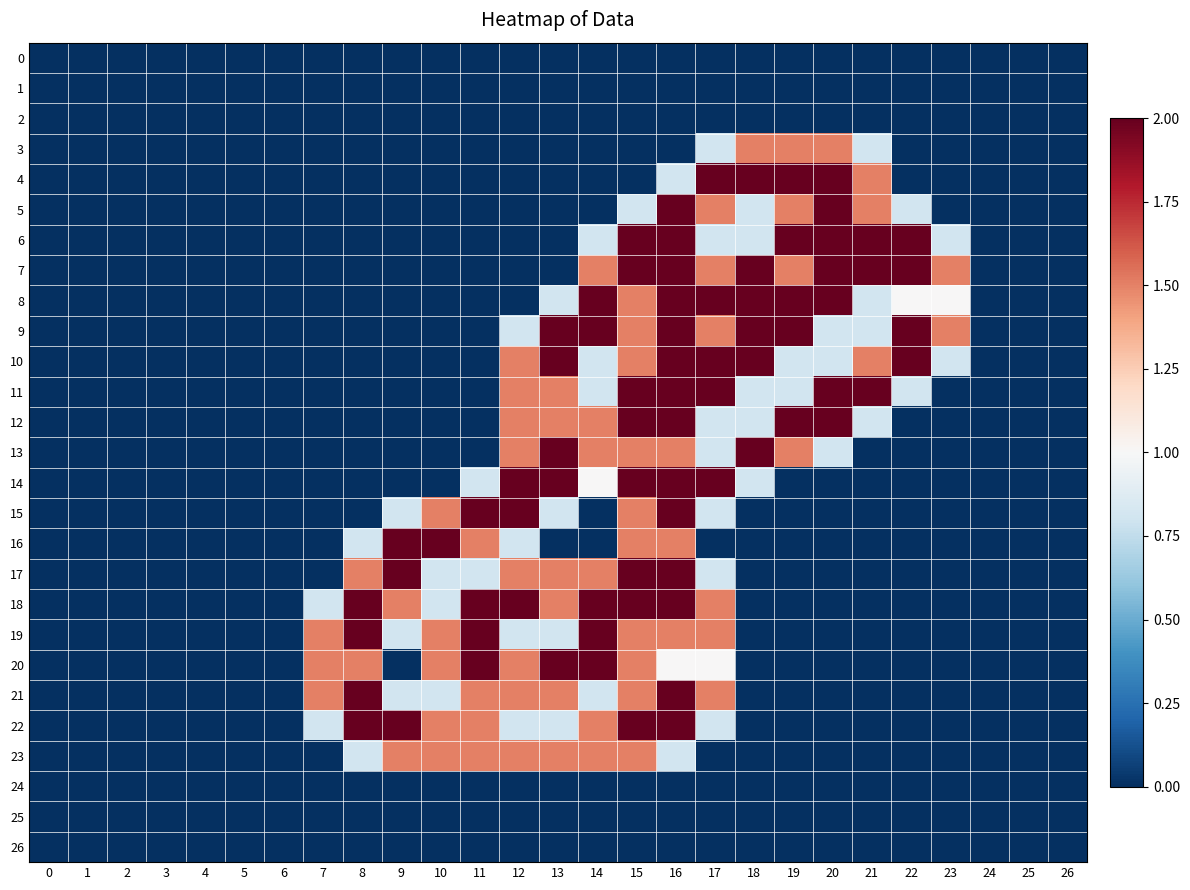

Reading left to right, extract all data points from this chart.

0: 0=0.0	1=0.0	2=0.0	3=0.0	4=0.0	5=0.0	6=0.0	7=0.0	8=0.0	9=0.0	10=0.0	11=0.0	12=0.0	13=0.0	14=0.0	15=0.0	16=0.0	17=0.0	18=0.0	19=0.0	20=0.0	21=0.0	22=0.0	23=0.0	24=0.0	25=0.0	26=0.0
1: 0=0.0	1=0.0	2=0.0	3=0.0	4=0.0	5=0.0	6=0.0	7=0.0	8=0.0	9=0.0	10=0.0	11=0.0	12=0.0	13=0.0	14=0.0	15=0.0	16=0.0	17=0.0	18=0.0	19=0.0	20=0.0	21=0.0	22=0.0	23=0.0	24=0.0	25=0.0	26=0.0
2: 0=0.0	1=0.0	2=0.0	3=0.0	4=0.0	5=0.0	6=0.0	7=0.0	8=0.0	9=0.0	10=0.0	11=0.0	12=0.0	13=0.0	14=0.0	15=0.0	16=0.0	17=0.0	18=0.0	19=0.0	20=0.0	21=0.0	22=0.0	23=0.0	24=0.0	25=0.0	26=0.0
3: 0=0.0	1=0.0	2=0.0	3=0.0	4=0.0	5=0.0	6=0.0	7=0.0	8=0.0	9=0.0	10=0.0	11=0.0	12=0.0	13=0.0	14=0.0	15=0.0	16=0.0	17=0.8	18=1.5	19=1.5	20=1.5	21=0.8	22=0.0	23=0.0	24=0.0	25=0.0	26=0.0
4: 0=0.0	1=0.0	2=0.0	3=0.0	4=0.0	5=0.0	6=0.0	7=0.0	8=0.0	9=0.0	10=0.0	11=0.0	12=0.0	13=0.0	14=0.0	15=0.0	16=0.8	17=2.0	18=2.0	19=2.0	20=2.0	21=1.5	22=0.0	23=0.0	24=0.0	25=0.0	26=0.0
5: 0=0.0	1=0.0	2=0.0	3=0.0	4=0.0	5=0.0	6=0.0	7=0.0	8=0.0	9=0.0	10=0.0	11=0.0	12=0.0	13=0.0	14=0.0	15=0.8	16=2.0	17=1.5	18=0.8	19=1.5	20=2.0	21=1.5	22=0.8	23=0.0	24=0.0	25=0.0	26=0.0
6: 0=0.0	1=0.0	2=0.0	3=0.0	4=0.0	5=0.0	6=0.0	7=0.0	8=0.0	9=0.0	10=0.0	11=0.0	12=0.0	13=0.0	14=0.8	15=2.0	16=2.0	17=0.8	18=0.8	19=2.0	20=2.0	21=2.0	22=2.0	23=0.8	24=0.0	25=0.0	26=0.0
7: 0=0.0	1=0.0	2=0.0	3=0.0	4=0.0	5=0.0	6=0.0	7=0.0	8=0.0	9=0.0	10=0.0	11=0.0	12=0.0	13=0.0	14=1.5	15=2.0	16=2.0	17=1.5	18=2.0	19=1.5	20=2.0	21=2.0	22=2.0	23=1.5	24=0.0	25=0.0	26=0.0
8: 0=0.0	1=0.0	2=0.0	3=0.0	4=0.0	5=0.0	6=0.0	7=0.0	8=0.0	9=0.0	10=0.0	11=0.0	12=0.0	13=0.8	14=2.0	15=1.5	16=2.0	17=2.0	18=2.0	19=2.0	20=2.0	21=0.8	22=1.0	23=1.0	24=0.0	25=0.0	26=0.0
9: 0=0.0	1=0.0	2=0.0	3=0.0	4=0.0	5=0.0	6=0.0	7=0.0	8=0.0	9=0.0	10=0.0	11=0.0	12=0.8	13=2.0	14=2.0	15=1.5	16=2.0	17=1.5	18=2.0	19=2.0	20=0.8	21=0.8	22=2.0	23=1.5	24=0.0	25=0.0	26=0.0
10: 0=0.0	1=0.0	2=0.0	3=0.0	4=0.0	5=0.0	6=0.0	7=0.0	8=0.0	9=0.0	10=0.0	11=0.0	12=1.5	13=2.0	14=0.8	15=1.5	16=2.0	17=2.0	18=2.0	19=0.8	20=0.8	21=1.5	22=2.0	23=0.8	24=0.0	25=0.0	26=0.0
11: 0=0.0	1=0.0	2=0.0	3=0.0	4=0.0	5=0.0	6=0.0	7=0.0	8=0.0	9=0.0	10=0.0	11=0.0	12=1.5	13=1.5	14=0.8	15=2.0	16=2.0	17=2.0	18=0.8	19=0.8	20=2.0	21=2.0	22=0.8	23=0.0	24=0.0	25=0.0	26=0.0
12: 0=0.0	1=0.0	2=0.0	3=0.0	4=0.0	5=0.0	6=0.0	7=0.0	8=0.0	9=0.0	10=0.0	11=0.0	12=1.5	13=1.5	14=1.5	15=2.0	16=2.0	17=0.8	18=0.8	19=2.0	20=2.0	21=0.8	22=0.0	23=0.0	24=0.0	25=0.0	26=0.0
13: 0=0.0	1=0.0	2=0.0	3=0.0	4=0.0	5=0.0	6=0.0	7=0.0	8=0.0	9=0.0	10=0.0	11=0.0	12=1.5	13=2.0	14=1.5	15=1.5	16=1.5	17=0.8	18=2.0	19=1.5	20=0.8	21=0.0	22=0.0	23=0.0	24=0.0	25=0.0	26=0.0
14: 0=0.0	1=0.0	2=0.0	3=0.0	4=0.0	5=0.0	6=0.0	7=0.0	8=0.0	9=0.0	10=0.0	11=0.8	12=2.0	13=2.0	14=1.0	15=2.0	16=2.0	17=2.0	18=0.8	19=0.0	20=0.0	21=0.0	22=0.0	23=0.0	24=0.0	25=0.0	26=0.0
15: 0=0.0	1=0.0	2=0.0	3=0.0	4=0.0	5=0.0	6=0.0	7=0.0	8=0.0	9=0.8	10=1.5	11=2.0	12=2.0	13=0.8	14=0.0	15=1.5	16=2.0	17=0.8	18=0.0	19=0.0	20=0.0	21=0.0	22=0.0	23=0.0	24=0.0	25=0.0	26=0.0
16: 0=0.0	1=0.0	2=0.0	3=0.0	4=0.0	5=0.0	6=0.0	7=0.0	8=0.8	9=2.0	10=2.0	11=1.5	12=0.8	13=0.0	14=0.0	15=1.5	16=1.5	17=0.0	18=0.0	19=0.0	20=0.0	21=0.0	22=0.0	23=0.0	24=0.0	25=0.0	26=0.0
17: 0=0.0	1=0.0	2=0.0	3=0.0	4=0.0	5=0.0	6=0.0	7=0.0	8=1.5	9=2.0	10=0.8	11=0.8	12=1.5	13=1.5	14=1.5	15=2.0	16=2.0	17=0.8	18=0.0	19=0.0	20=0.0	21=0.0	22=0.0	23=0.0	24=0.0	25=0.0	26=0.0
18: 0=0.0	1=0.0	2=0.0	3=0.0	4=0.0	5=0.0	6=0.0	7=0.8	8=2.0	9=1.5	10=0.8	11=2.0	12=2.0	13=1.5	14=2.0	15=2.0	16=2.0	17=1.5	18=0.0	19=0.0	20=0.0	21=0.0	22=0.0	23=0.0	24=0.0	25=0.0	26=0.0
19: 0=0.0	1=0.0	2=0.0	3=0.0	4=0.0	5=0.0	6=0.0	7=1.5	8=2.0	9=0.8	10=1.5	11=2.0	12=0.8	13=0.8	14=2.0	15=1.5	16=1.5	17=1.5	18=0.0	19=0.0	20=0.0	21=0.0	22=0.0	23=0.0	24=0.0	25=0.0	26=0.0
20: 0=0.0	1=0.0	2=0.0	3=0.0	4=0.0	5=0.0	6=0.0	7=1.5	8=1.5	9=0.0	10=1.5	11=2.0	12=1.5	13=2.0	14=2.0	15=1.5	16=1.0	17=1.0	18=0.0	19=0.0	20=0.0	21=0.0	22=0.0	23=0.0	24=0.0	25=0.0	26=0.0
21: 0=0.0	1=0.0	2=0.0	3=0.0	4=0.0	5=0.0	6=0.0	7=1.5	8=2.0	9=0.8	10=0.8	11=1.5	12=1.5	13=1.5	14=0.8	15=1.5	16=2.0	17=1.5	18=0.0	19=0.0	20=0.0	21=0.0	22=0.0	23=0.0	24=0.0	25=0.0	26=0.0
22: 0=0.0	1=0.0	2=0.0	3=0.0	4=0.0	5=0.0	6=0.0	7=0.8	8=2.0	9=2.0	10=1.5	11=1.5	12=0.8	13=0.8	14=1.5	15=2.0	16=2.0	17=0.8	18=0.0	19=0.0	20=0.0	21=0.0	22=0.0	23=0.0	24=0.0	25=0.0	26=0.0
23: 0=0.0	1=0.0	2=0.0	3=0.0	4=0.0	5=0.0	6=0.0	7=0.0	8=0.8	9=1.5	10=1.5	11=1.5	12=1.5	13=1.5	14=1.5	15=1.5	16=0.8	17=0.0	18=0.0	19=0.0	20=0.0	21=0.0	22=0.0	23=0.0	24=0.0	25=0.0	26=0.0
24: 0=0.0	1=0.0	2=0.0	3=0.0	4=0.0	5=0.0	6=0.0	7=0.0	8=0.0	9=0.0	10=0.0	11=0.0	12=0.0	13=0.0	14=0.0	15=0.0	16=0.0	17=0.0	18=0.0	19=0.0	20=0.0	21=0.0	22=0.0	23=0.0	24=0.0	25=0.0	26=0.0
25: 0=0.0	1=0.0	2=0.0	3=0.0	4=0.0	5=0.0	6=0.0	7=0.0	8=0.0	9=0.0	10=0.0	11=0.0	12=0.0	13=0.0	14=0.0	15=0.0	16=0.0	17=0.0	18=0.0	19=0.0	20=0.0	21=0.0	22=0.0	23=0.0	24=0.0	25=0.0	26=0.0
26: 0=0.0	1=0.0	2=0.0	3=0.0	4=0.0	5=0.0	6=0.0	7=0.0	8=0.0	9=0.0	10=0.0	11=0.0	12=0.0	13=0.0	14=0.0	15=0.0	16=0.0	17=0.0	18=0.0	19=0.0	20=0.0	21=0.0	22=0.0	23=0.0	24=0.0	25=0.0	26=0.0